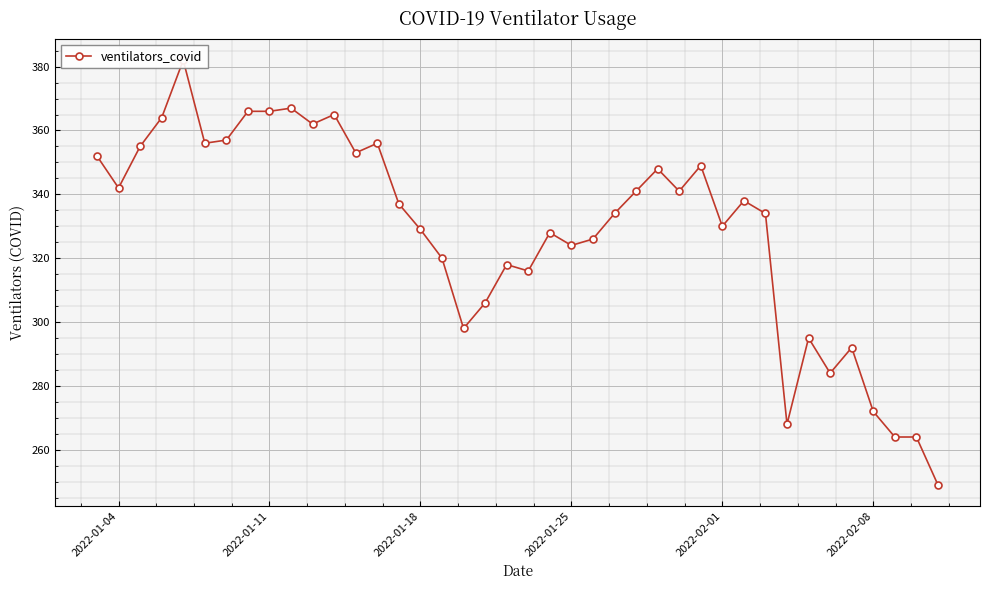

Reading right to left, what are all the values shown in this chart?

249	264	264	272	292	284	295	268	334	338	330	349	341	348	341	334	326	324	328	316	318	306	298	320	329	337	356	353	365	362	367	366	366	357	356	382	364	355	342	352